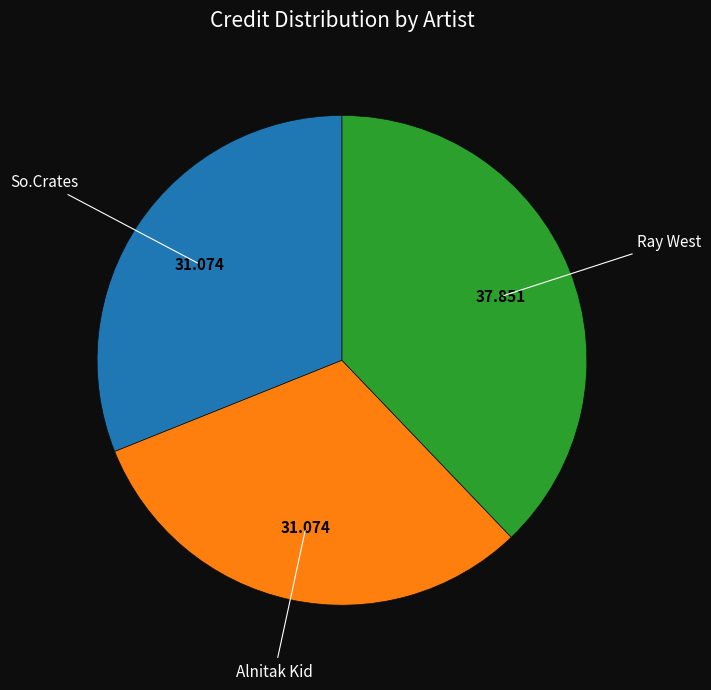

How many slices are in this pie chart?

3